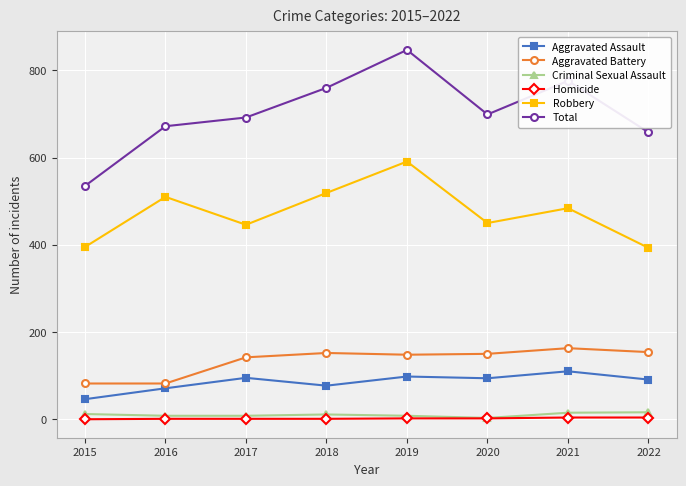

How many interior local valleys does the Robbery series have?

2